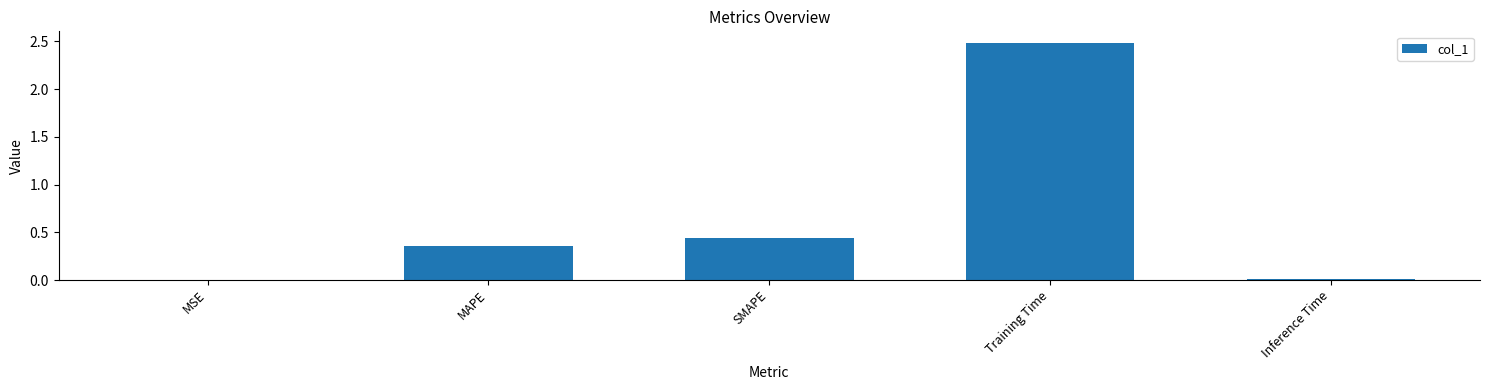

What is the maximum value shown in the chart?

2.5